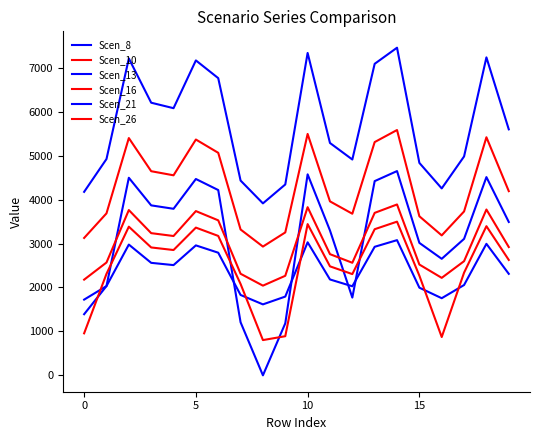

Is this an area chart (filled region under the line)?

No